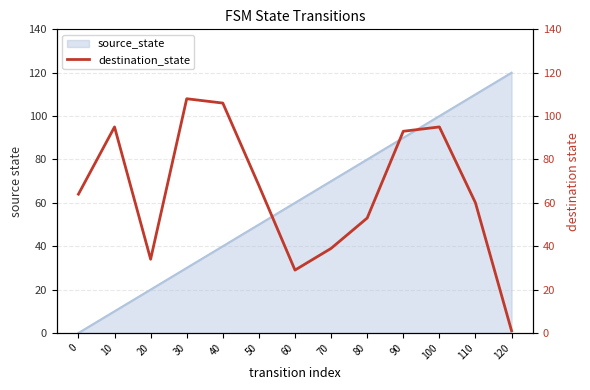

Reading right to left, transcribe all the data shown in this chart.

120=1	110=60	100=95	90=93	80=53	70=39	60=29	50=68	40=106	30=108	20=34	10=95	0=64